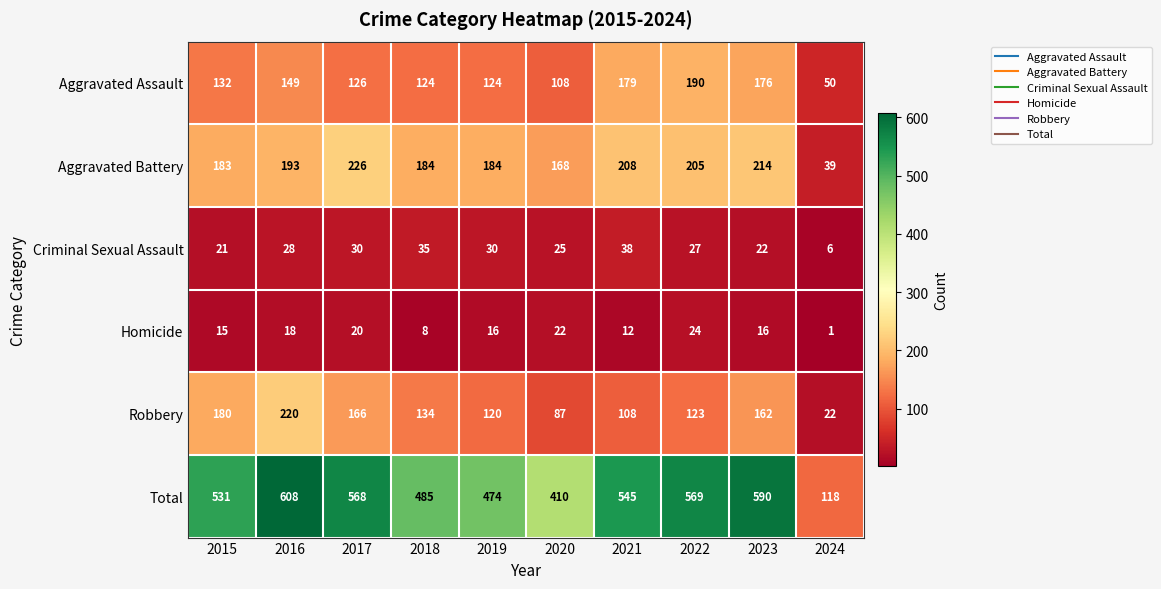

The Total series shows 410 at 2020. True or false?

True